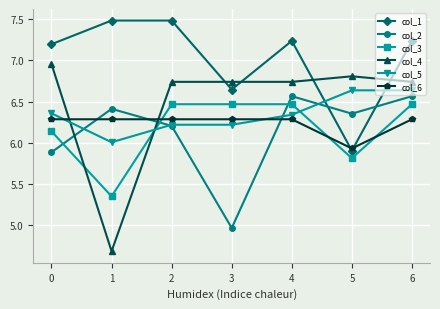

What is the sum of all col_5 values?

44.4